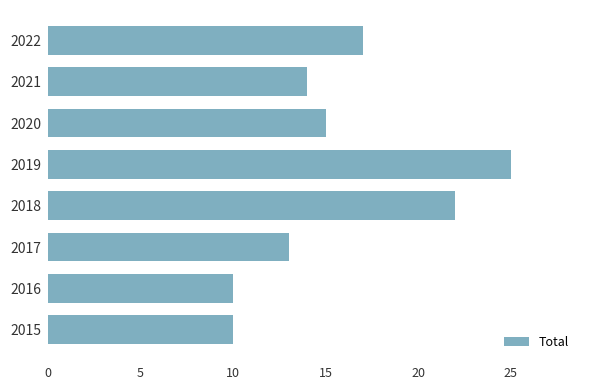

What is the difference between the maximum and second lowest values?

15